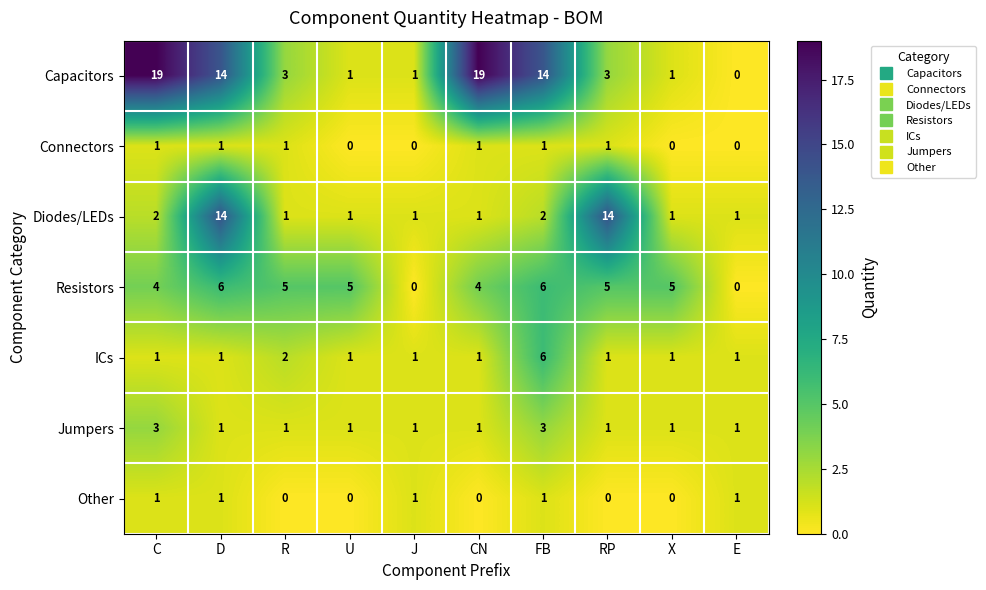

What is the difference between the highest and lowest values at RP?

14